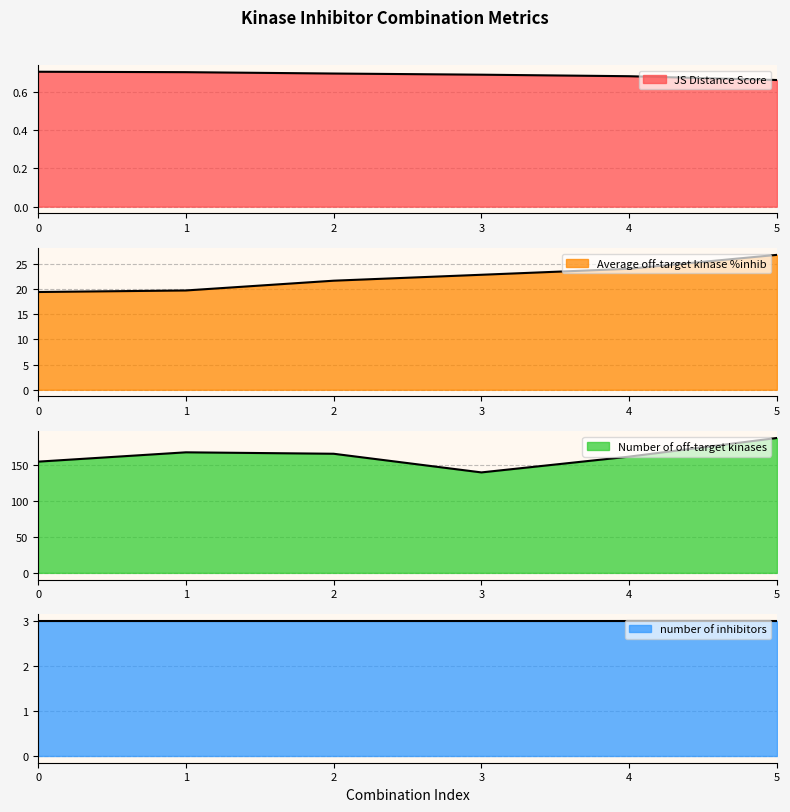

Which series has the largest total across all categories?

Number of off-target kinases